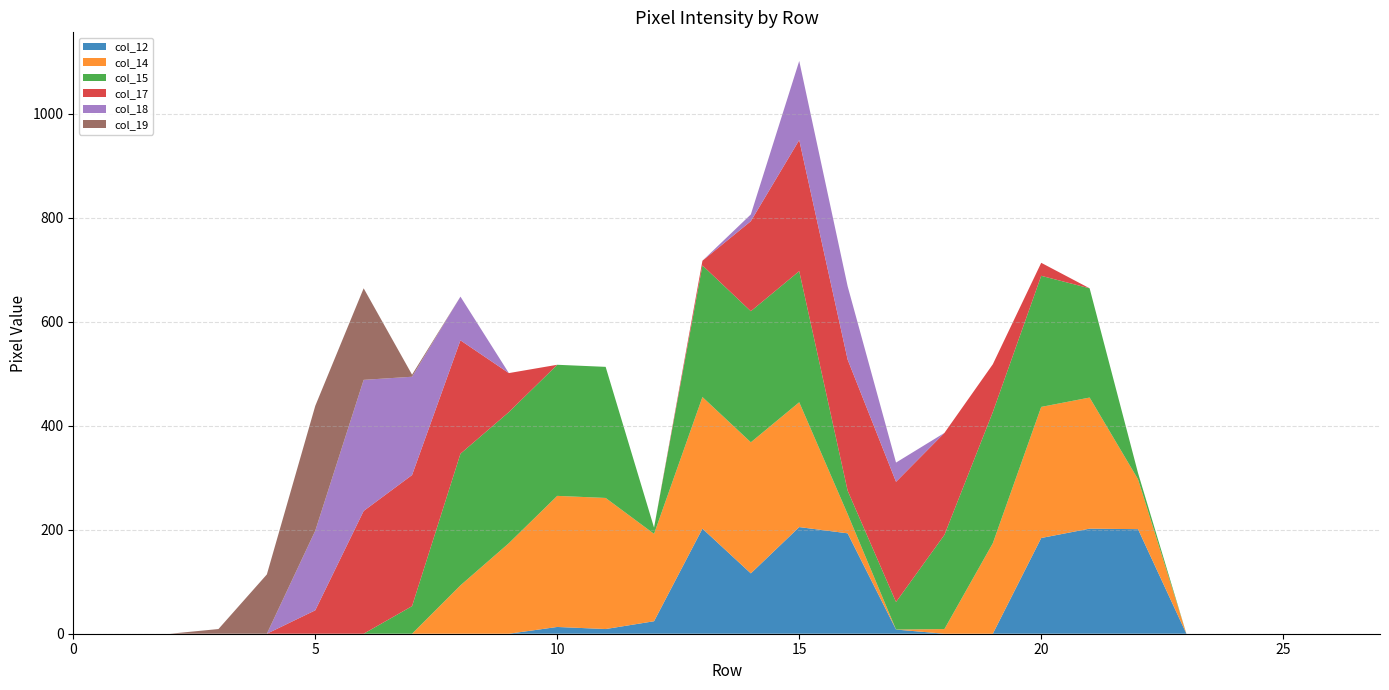

Reading right to left, transcribe all the data shown in this chart.

col_12: 27=0	26=0	25=0	24=0	23=0	22=201	21=202	20=184	19=0	18=0	17=8	16=193	15=205	14=116	13=202	12=24	11=9	10=13	9=0	8=0	7=0	6=0	5=0	4=0	3=0	2=0	1=0	0=0
col_14: 27=0	26=0	25=0	24=0	23=0	22=96	21=252	20=252	19=174	18=9	17=0	16=37	15=240	14=252	13=253	12=168	11=252	10=252	9=174	8=93	7=0	6=0	5=0	4=0	3=0	2=0	1=0	0=0
col_15: 27=0	26=0	25=0	24=0	23=0	22=12	21=210	20=252	19=252	18=181	17=53	16=45	15=252	14=252	13=253	12=12	11=252	10=252	9=252	8=253	7=53	6=0	5=0	4=0	3=0	2=0	1=0	0=0
col_17: 27=0	26=0	25=0	24=0	23=0	22=0	21=0	20=25	19=92	18=196	17=231	16=252	15=252	14=173	13=9	12=0	11=0	10=0	9=75	8=218	7=252	6=236	5=45	4=0	3=0	2=0	1=0	0=0
col_18: 27=0	26=0	25=0	24=0	23=0	22=0	21=0	20=0	19=0	18=0	17=37	16=141	15=152	14=13	13=0	12=0	11=0	10=0	9=0	8=84	7=189	6=252	5=153	4=0	3=0	2=0	1=0	0=0
col_19: 27=0	26=0	25=0	24=0	23=0	22=0	21=0	20=0	19=0	18=0	17=0	16=0	15=0	14=0	13=0	12=0	11=0	10=0	9=0	8=0	7=4	6=176	5=240	4=114	3=9	2=0	1=0	0=0